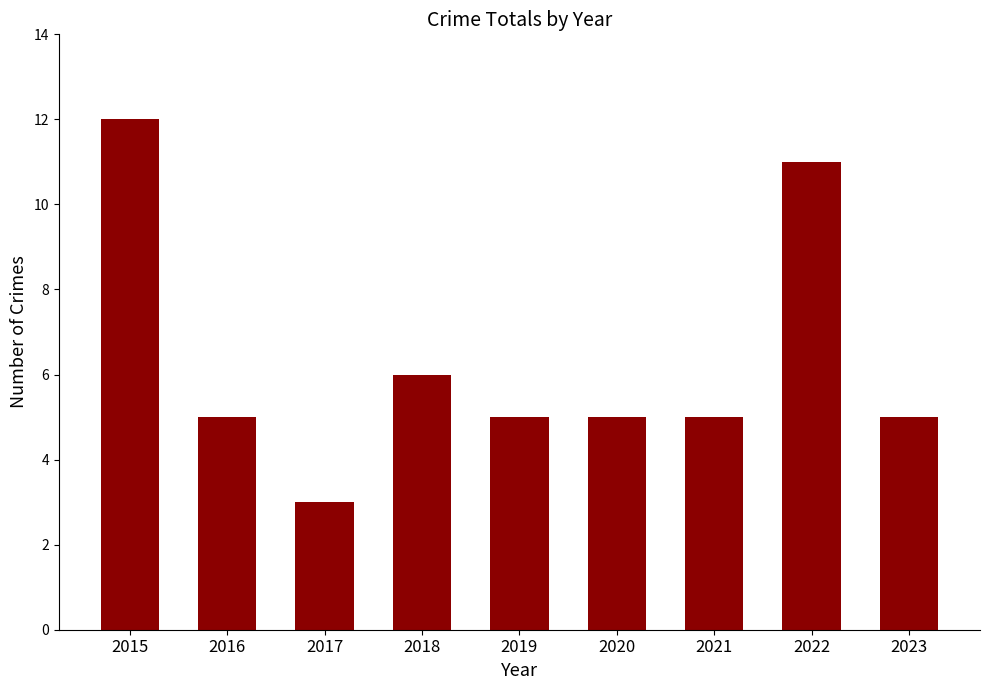

The chart shows a value of 5 at 2020. True or false?

True